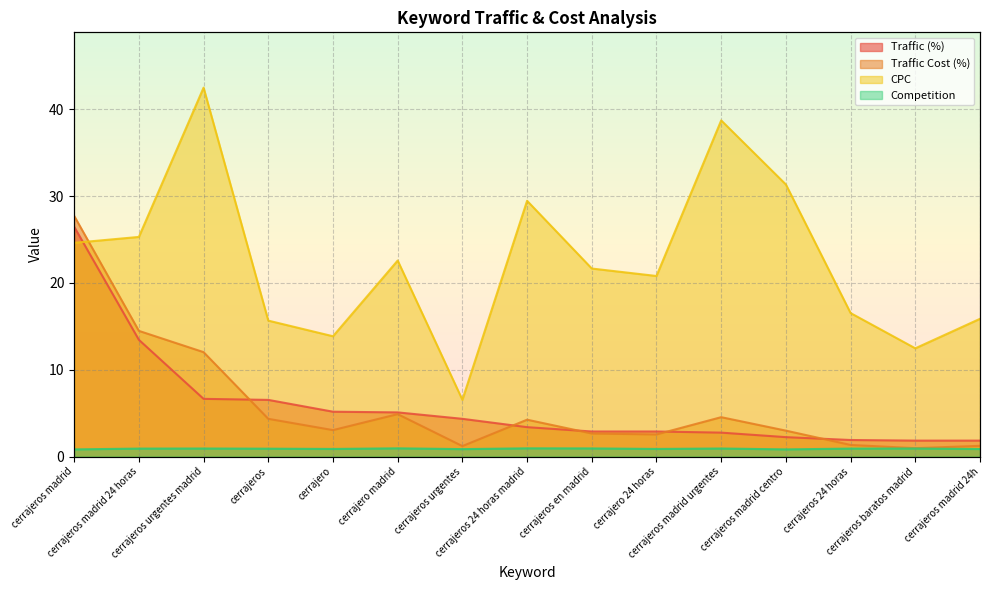

The CPC series shows 31.3 at cerrajeros madrid centro. True or false?

True